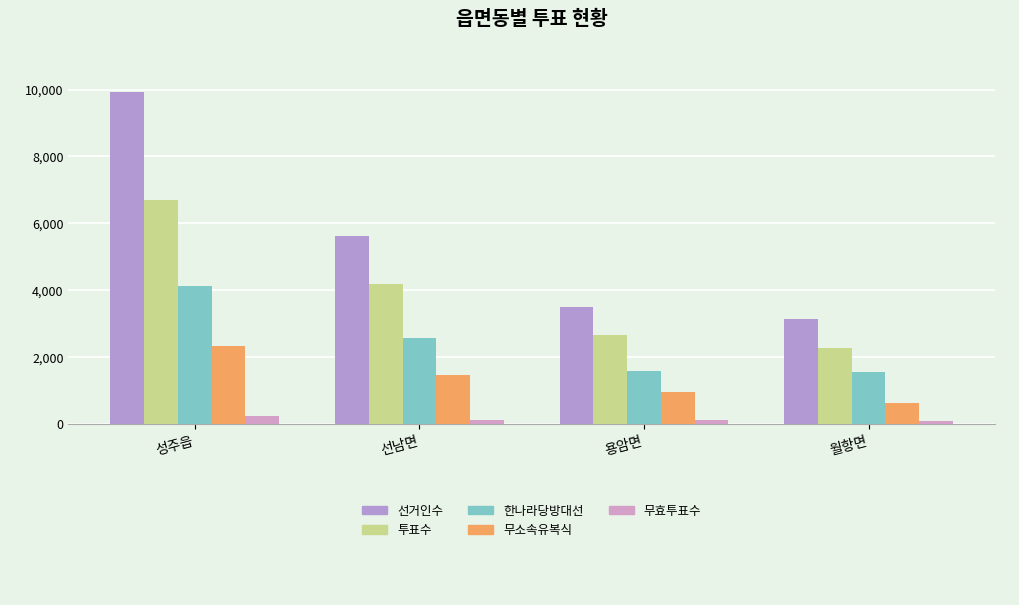

What is the sum of all 투표수 values?

15882